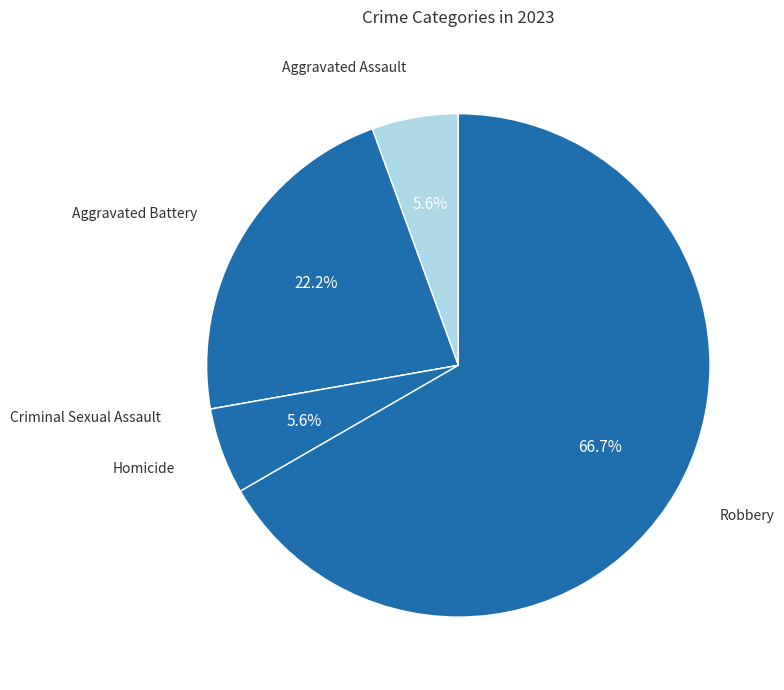

Count the number of slices in the pie.

5